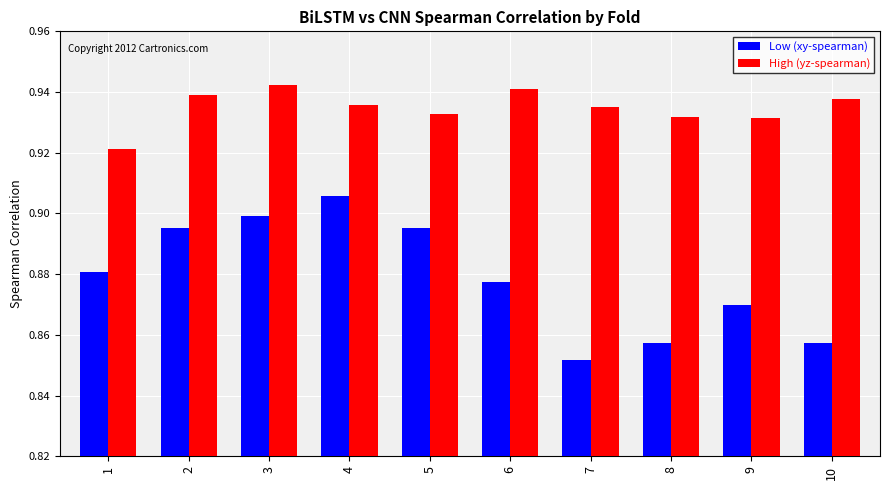

At which label is Low (xy-spearman) closest to 0?

7